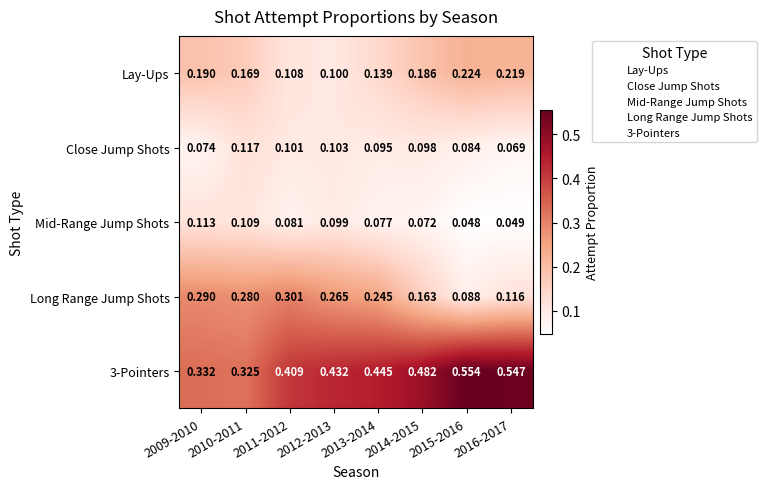

Is the value of Mid-Range Jump Shots at 2016-2017 greater than the value of Close Jump Shots at 2012-2013?

No